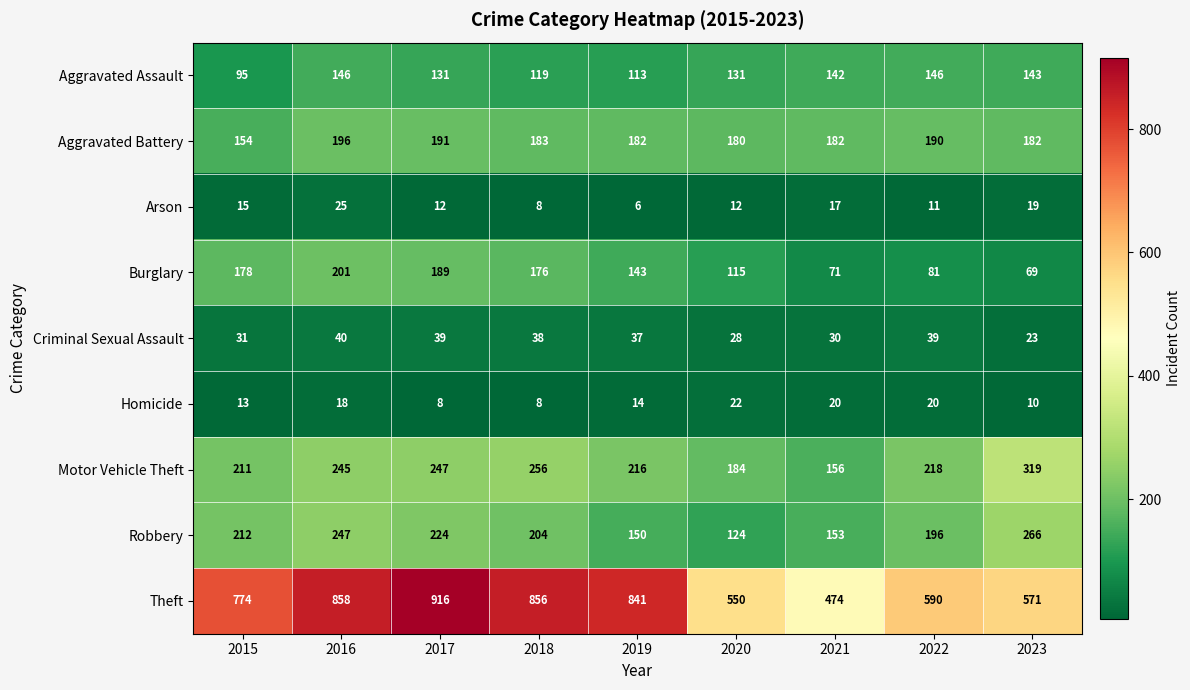

At 2017, list the series in order from largest to smallest.

Theft, Motor Vehicle Theft, Robbery, Aggravated Battery, Burglary, Aggravated Assault, Criminal Sexual Assault, Arson, Homicide